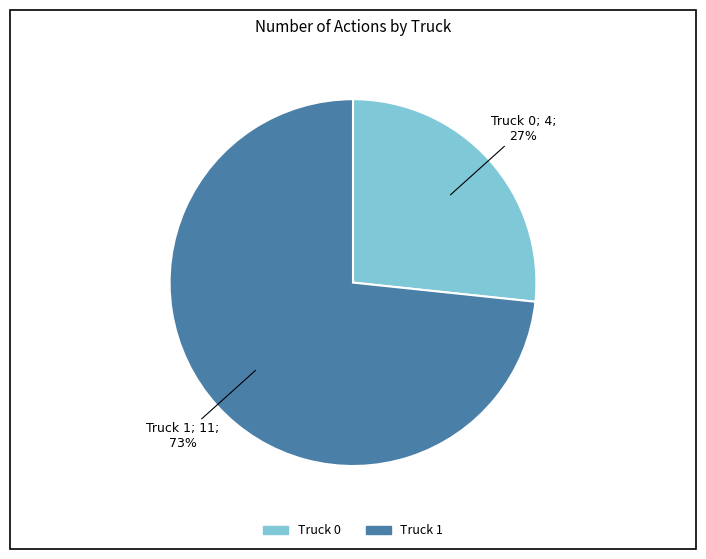

To the nearest percent, what is the combined percentage of Truck 1 and Truck 0?

100%